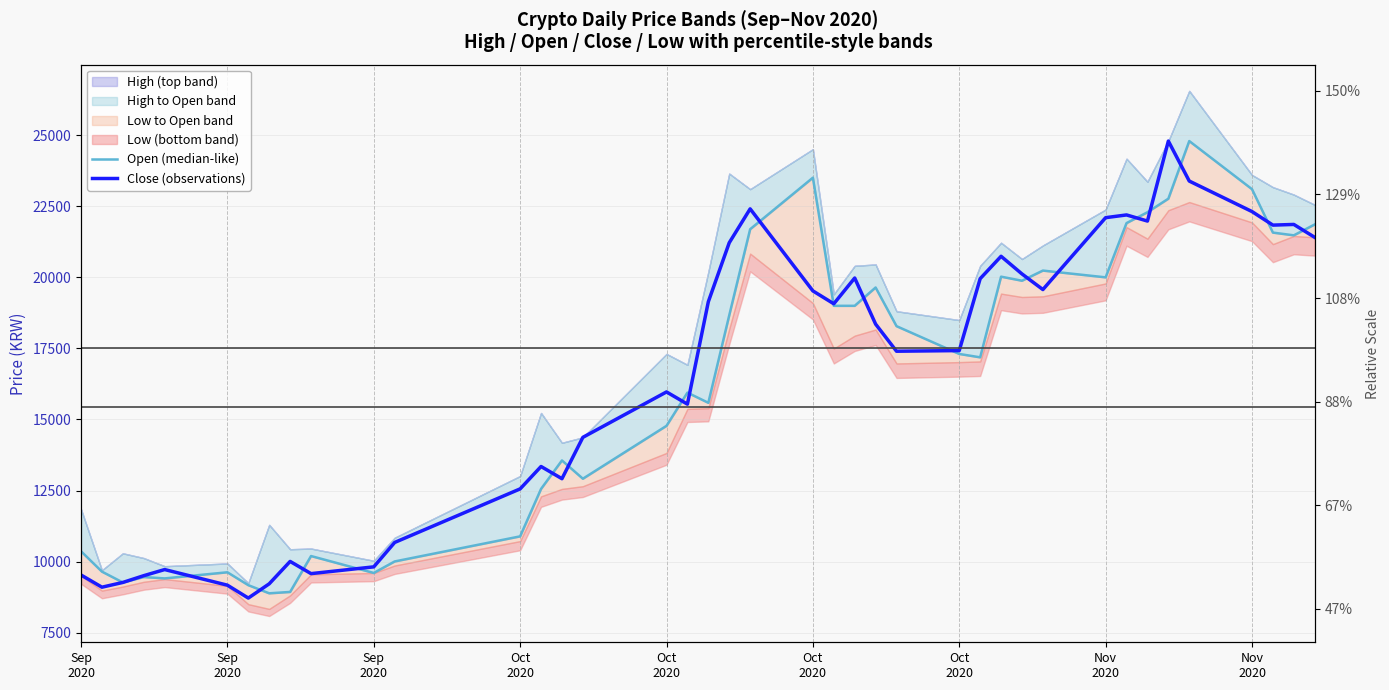

True or false: Open (median-like) has more than 1 interior local peaks.

True